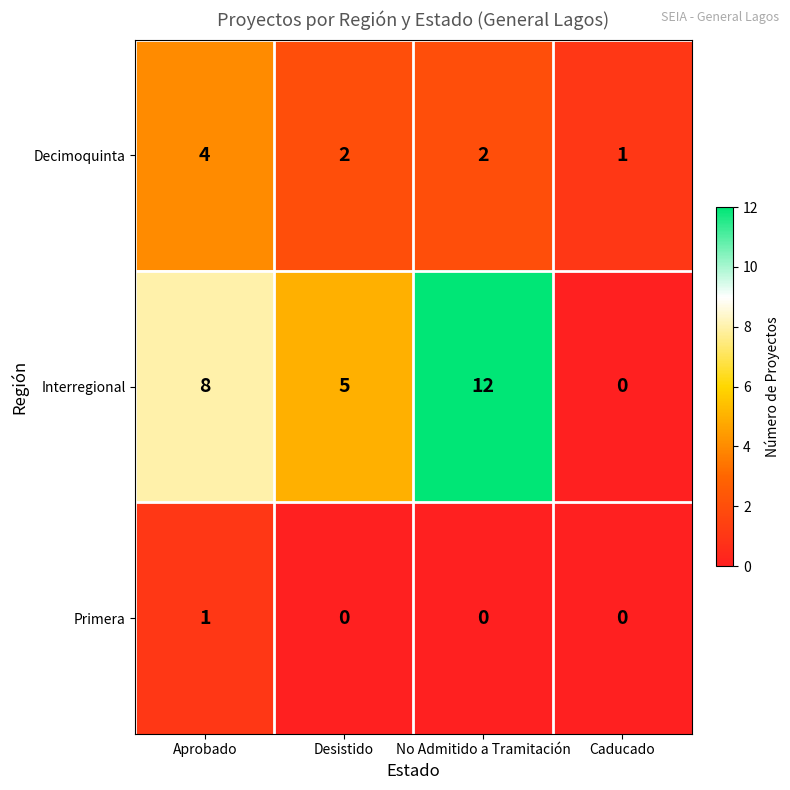

How many series are shown in this chart?

3